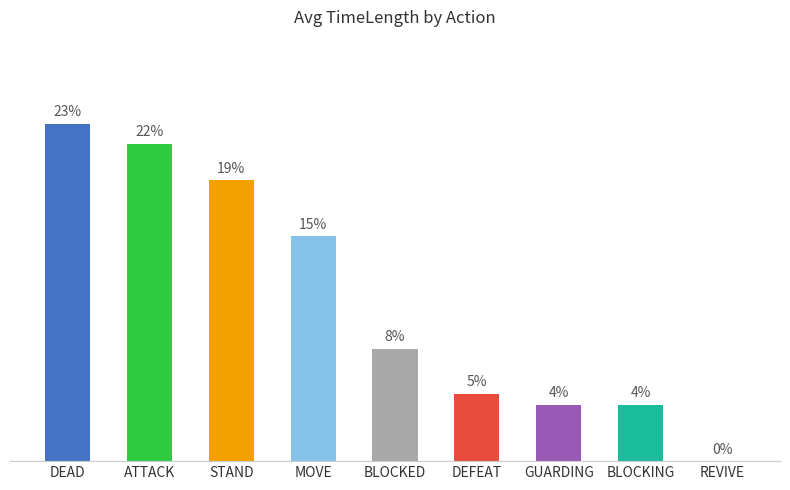

Is it true that the value at REVIVE is 1.7?

False